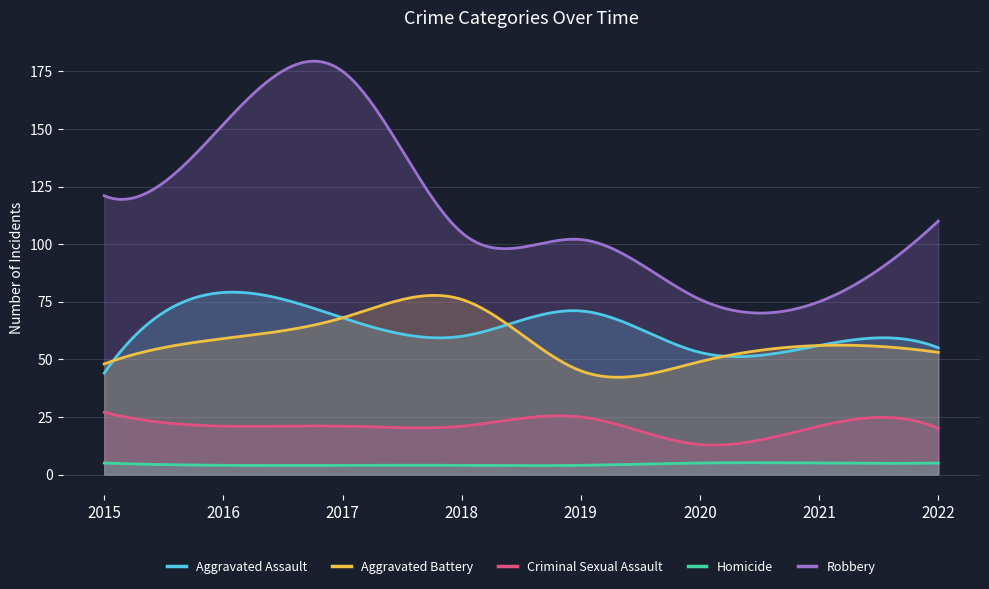

Reading left to right, what are all the values shown in this chart?

Aggravated Assault: 44	79	68	60	71	53	56	55
Aggravated Battery: 48	59	68	76	45	49	56	53
Criminal Sexual Assault: 27	21	21	21	25	13	21	20
Homicide: 5	4	4	4	4	5	5	5
Robbery: 121	152	175	105	102	76	75	110